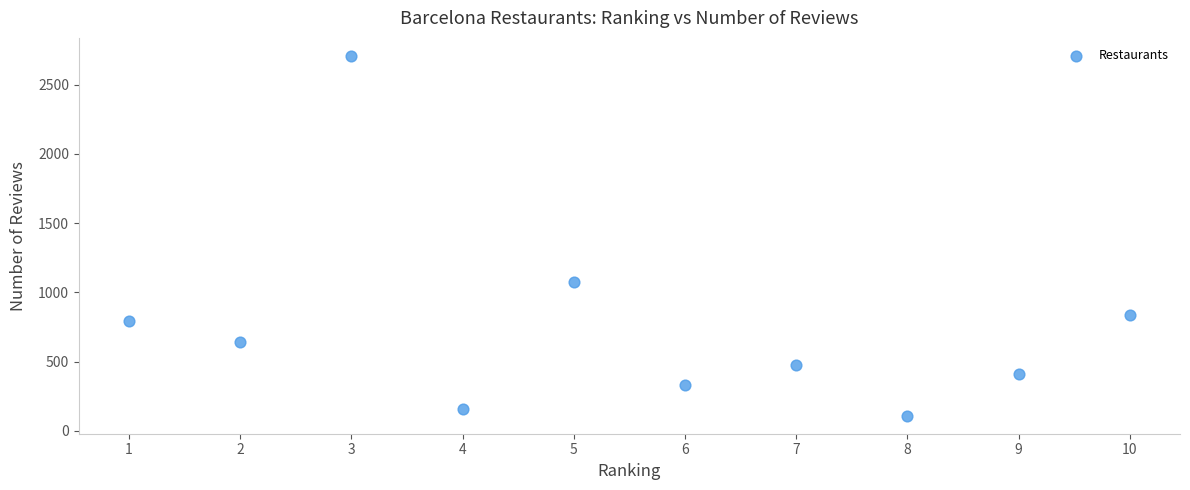

What is the average Y value?

754